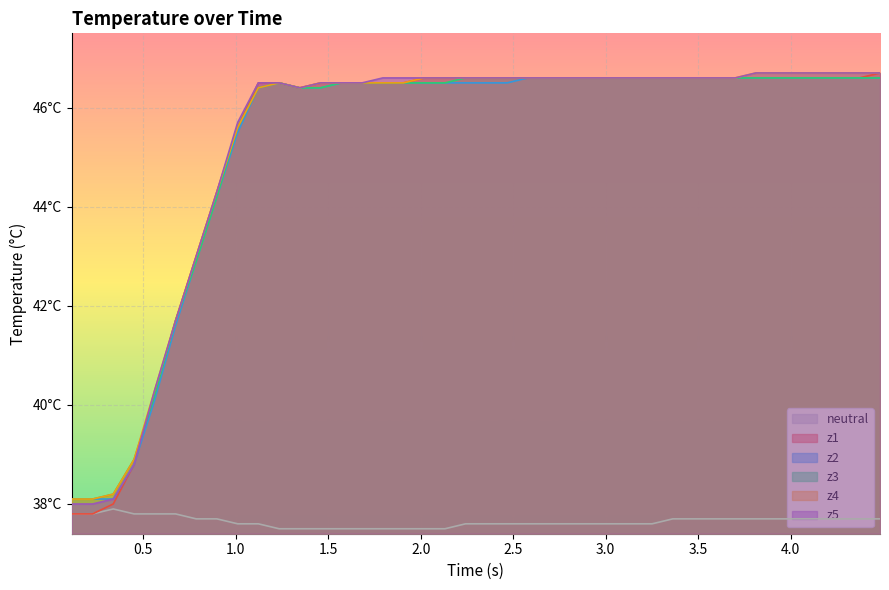

List the series in order of their peak value, lowest first.

neutral, z2, z3, z1, z4, z5